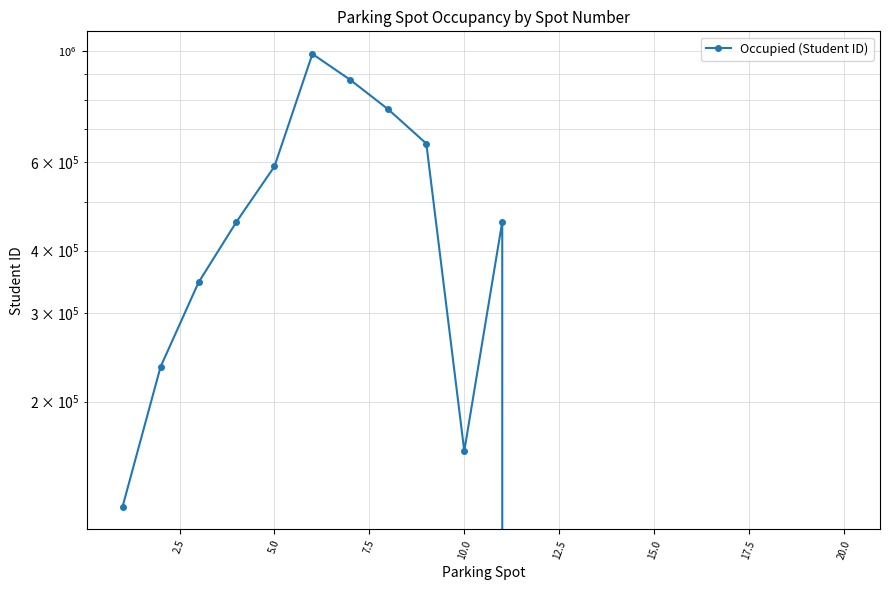

How many interior local valleys (lower than both neighbors) does the data have?

1